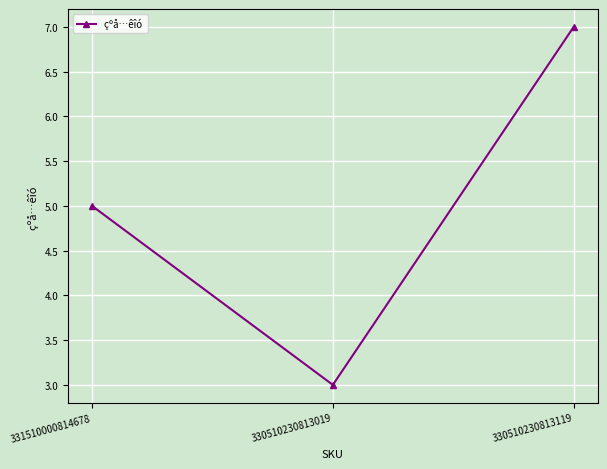

The chart shows a value of 3 at 330510230813019. True or false?

True